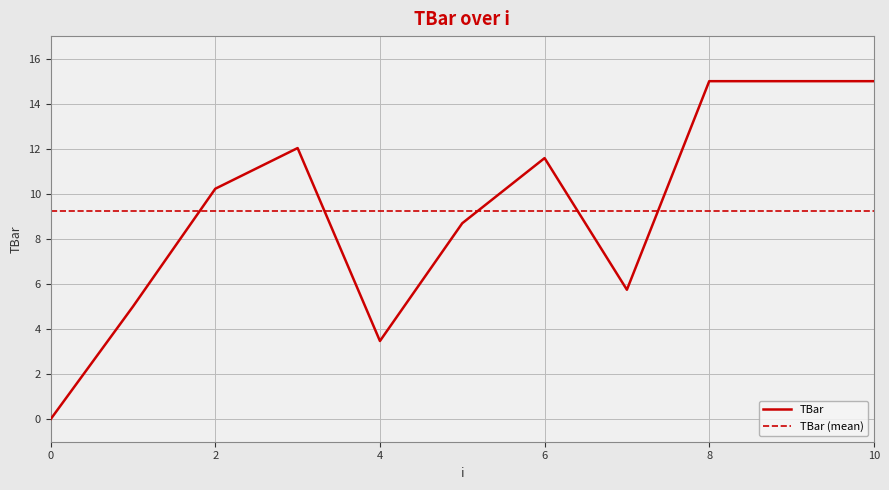

List the series in order of their peak value, lowest first.

TBar (mean), TBar